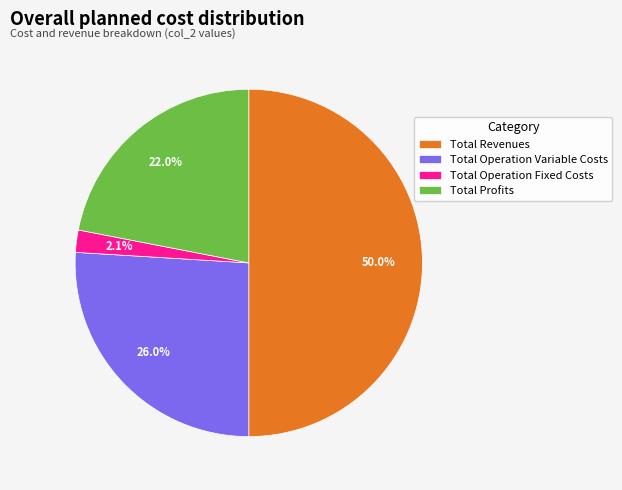

The Total Revenues slice represents 50% of the pie. True or false?

True